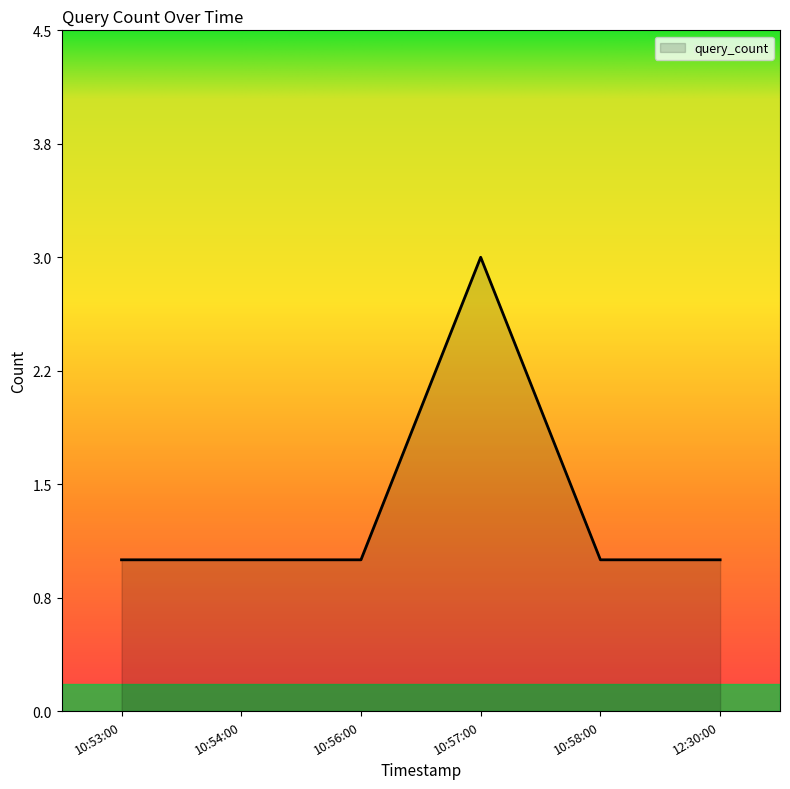

At which category does the chart reach its peak across all series?

10:57:00